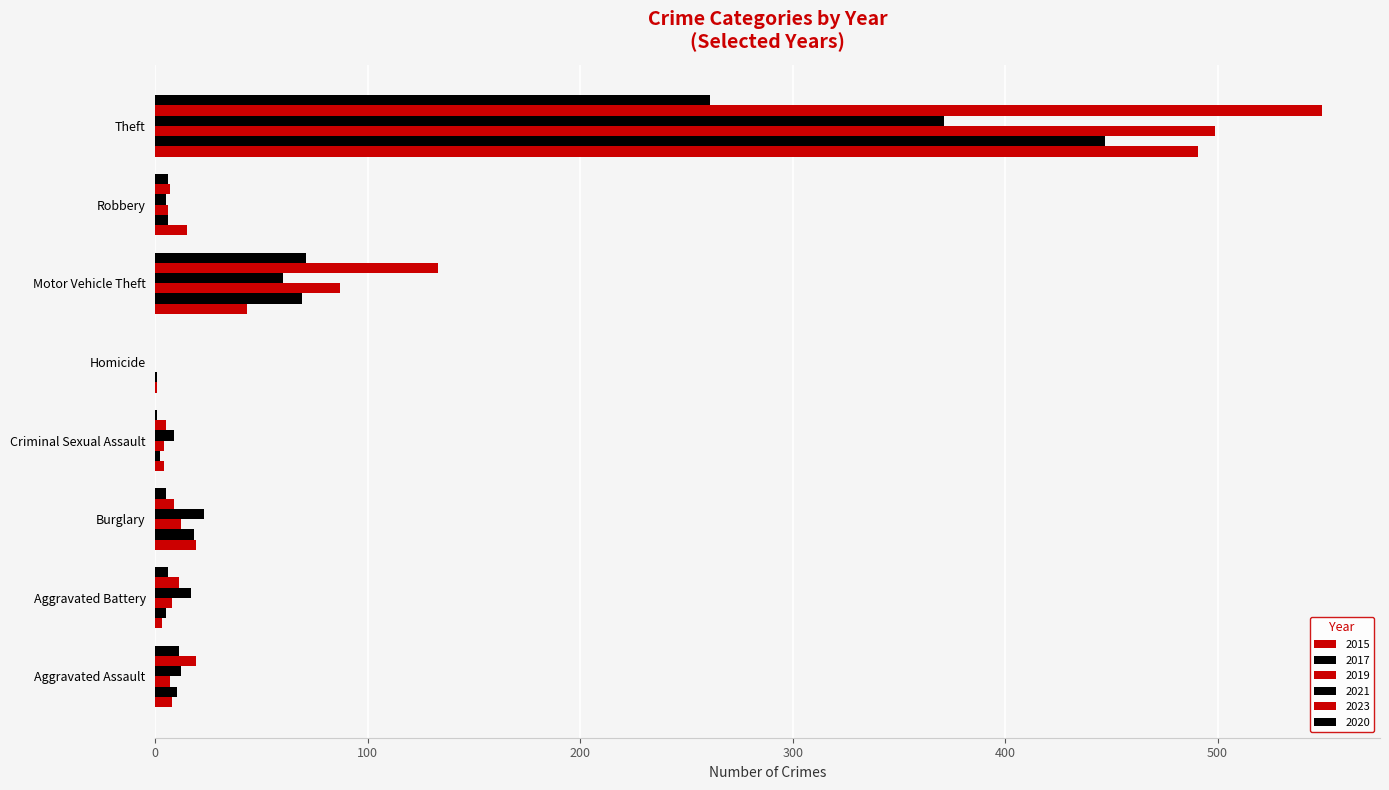

Which series has the largest total across all categories?

2023